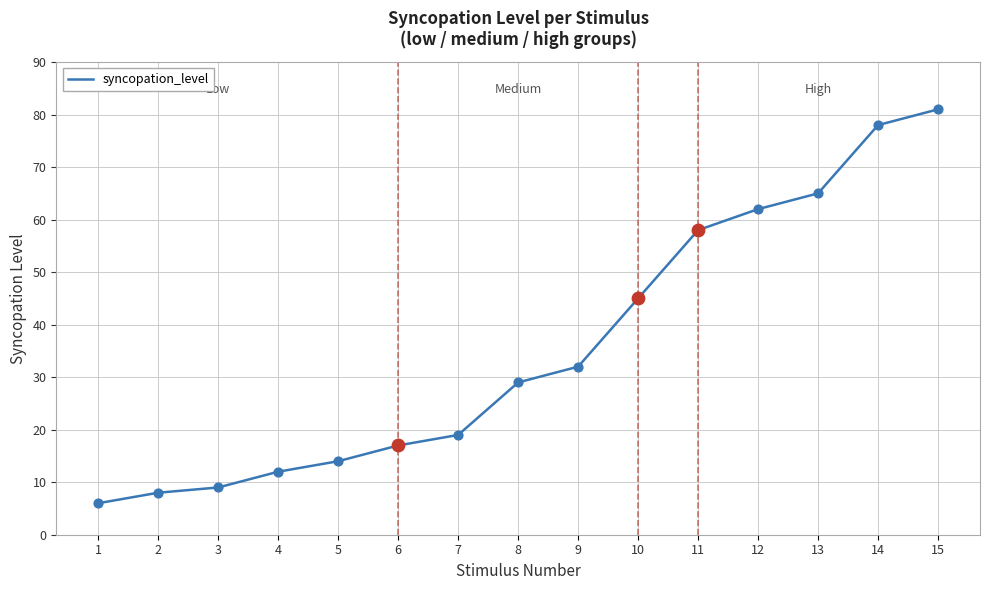

What is the ratio of the value at 2 to the value at 3?

0.9